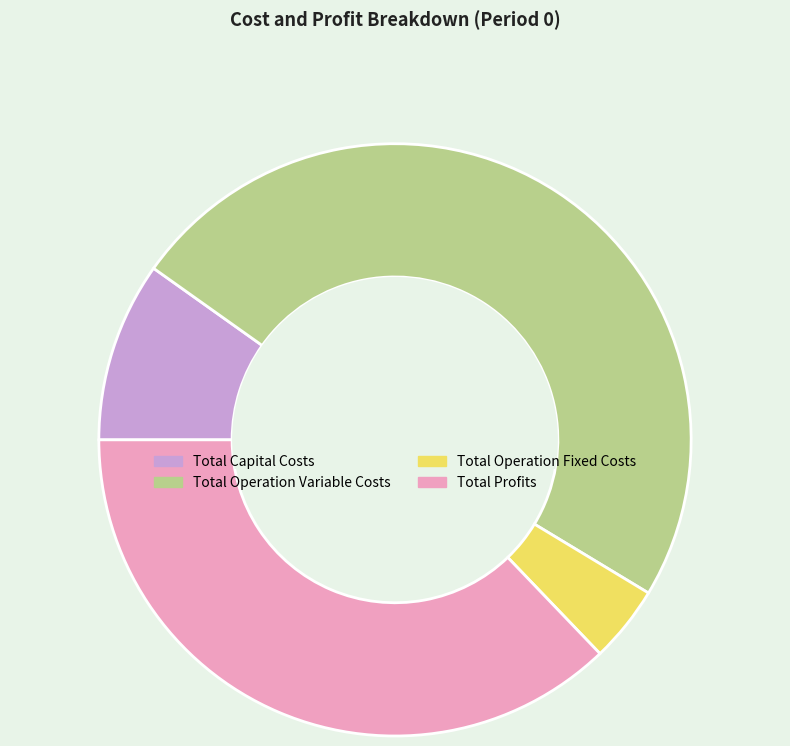

True or false: Total Profits accounts for 37% of the total.

True